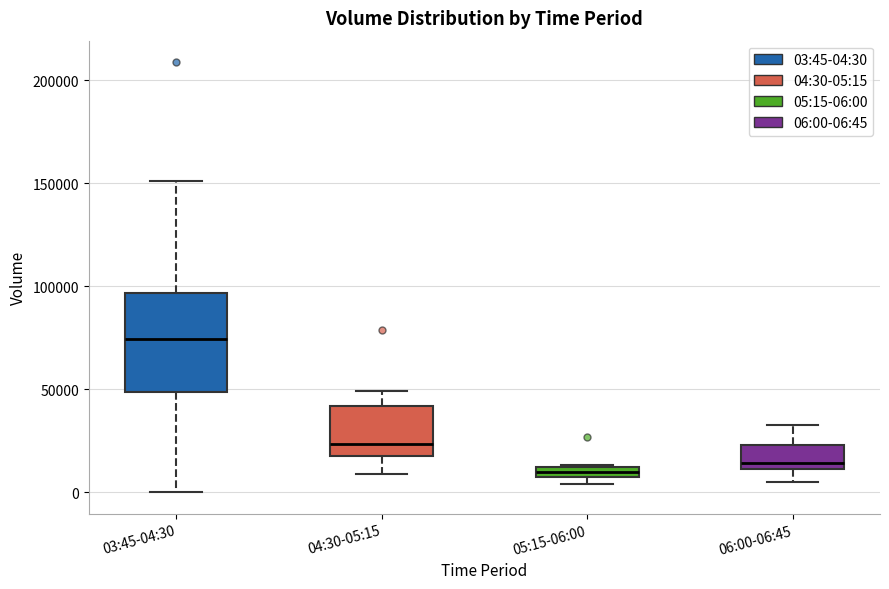

Comparing the boxes themselves (not the whiskers), which one is the tallest?

03:45-04:30